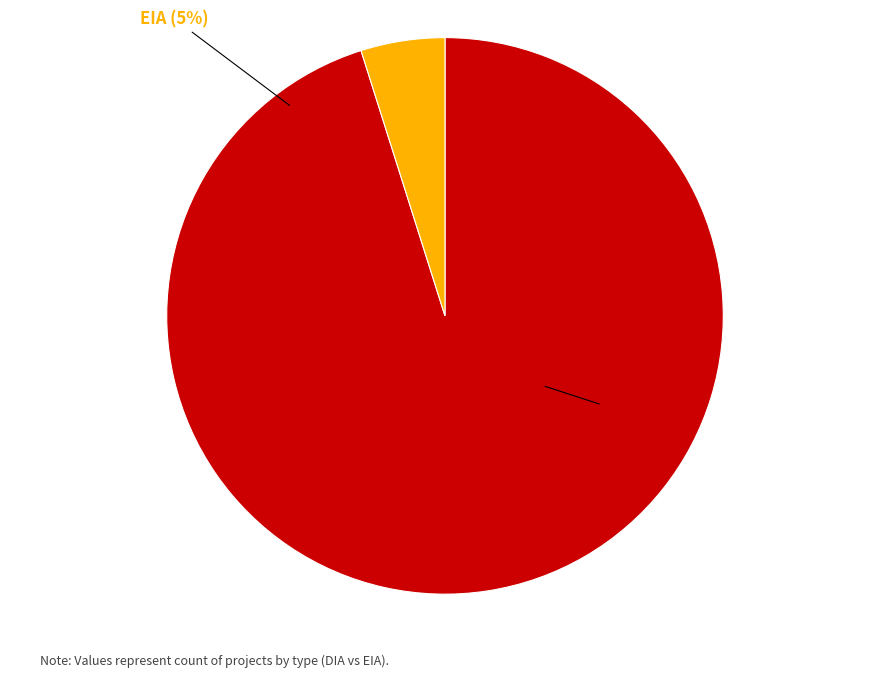

To the nearest percent, what is the average slice percentage?

50%